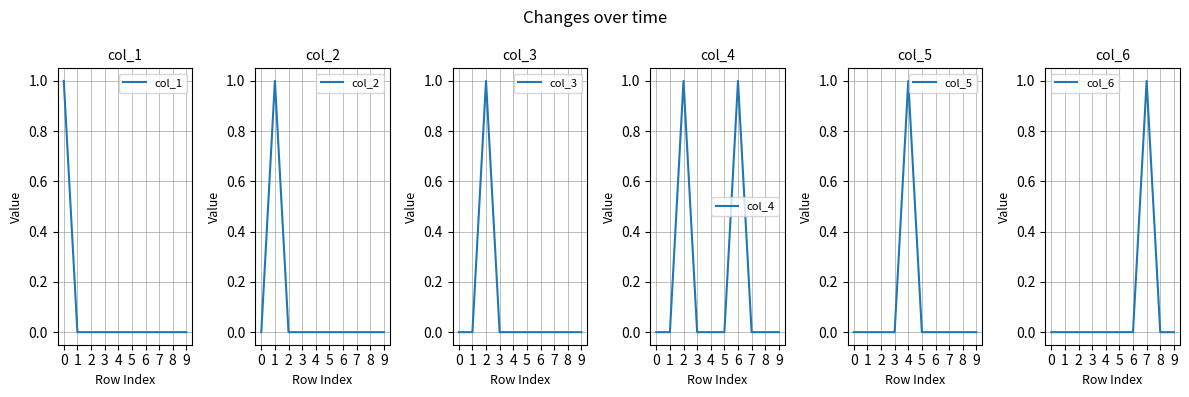

True or false: col_3 and col_6 cross at least once.

False